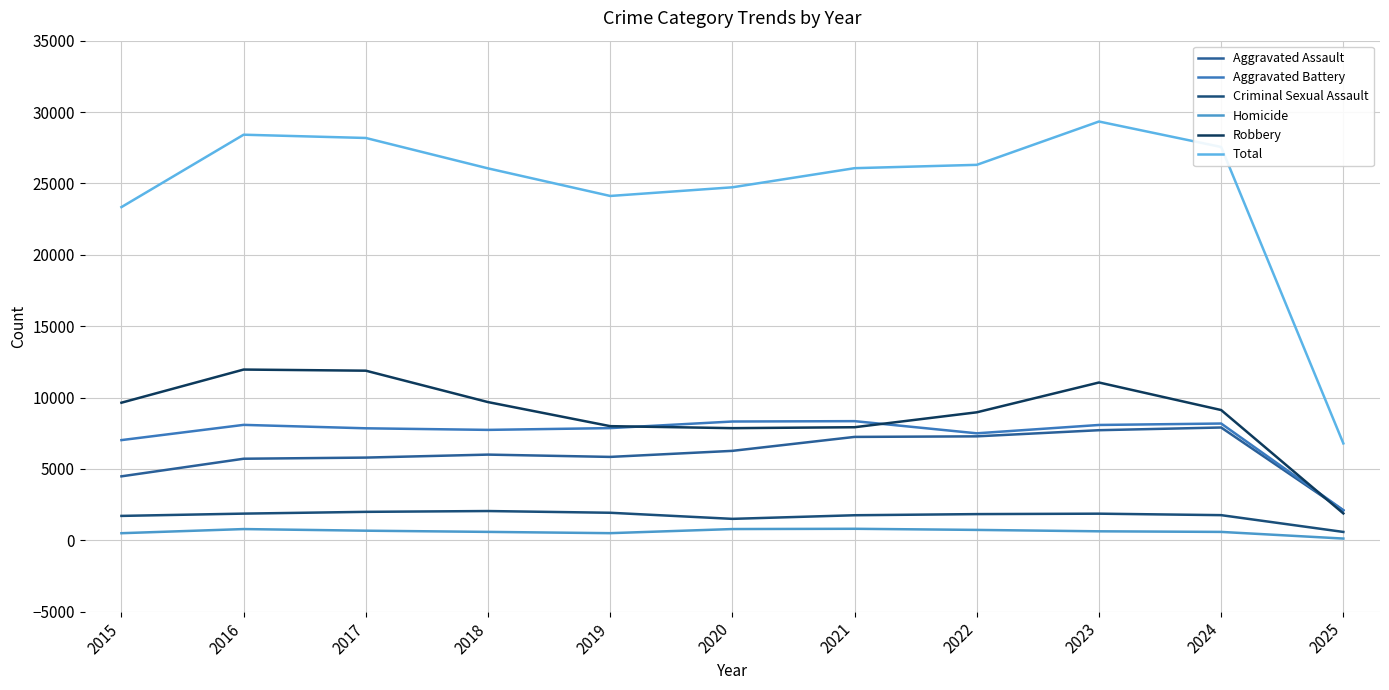

In Criminal Sexual Assault, how many points are lower than both neighbors (excluding endpoints)?

1